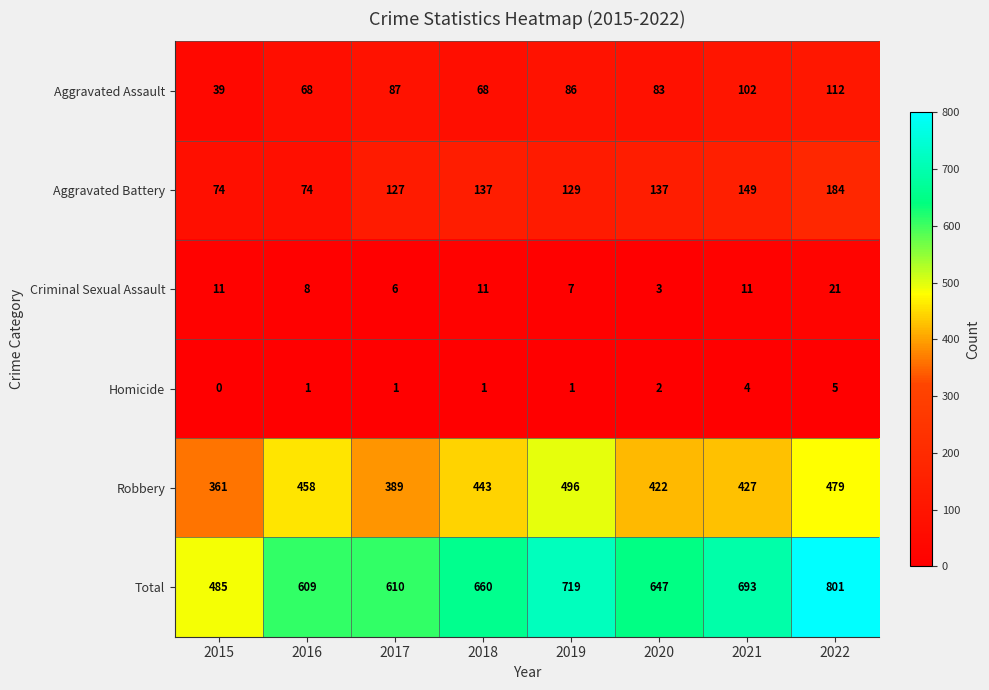

What is the sum of all Homicide values?

15